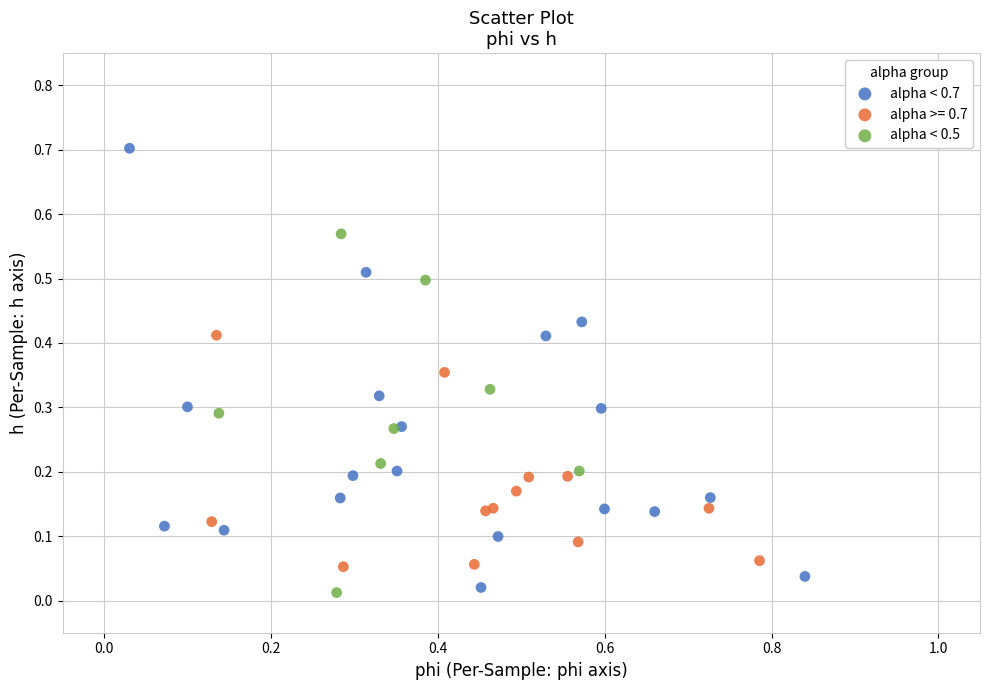

Which series contains the highest Y value?

alpha < 0.7